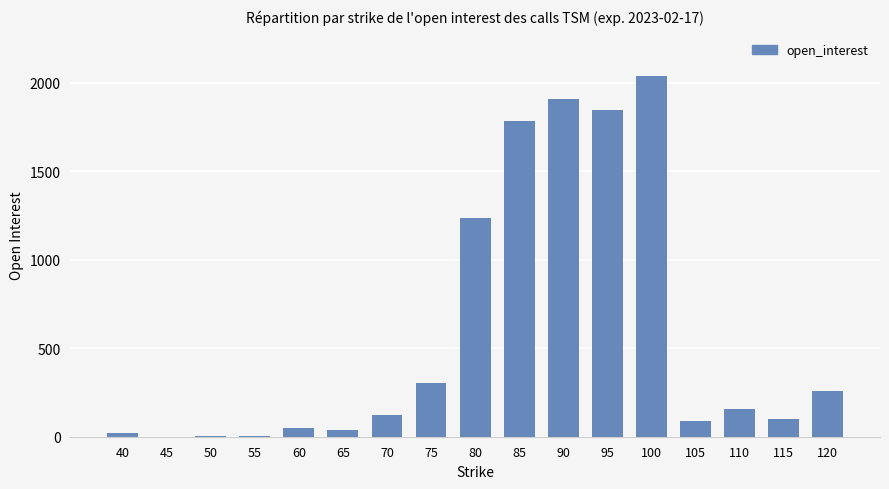

Between 40 and 95, which is larger?

95